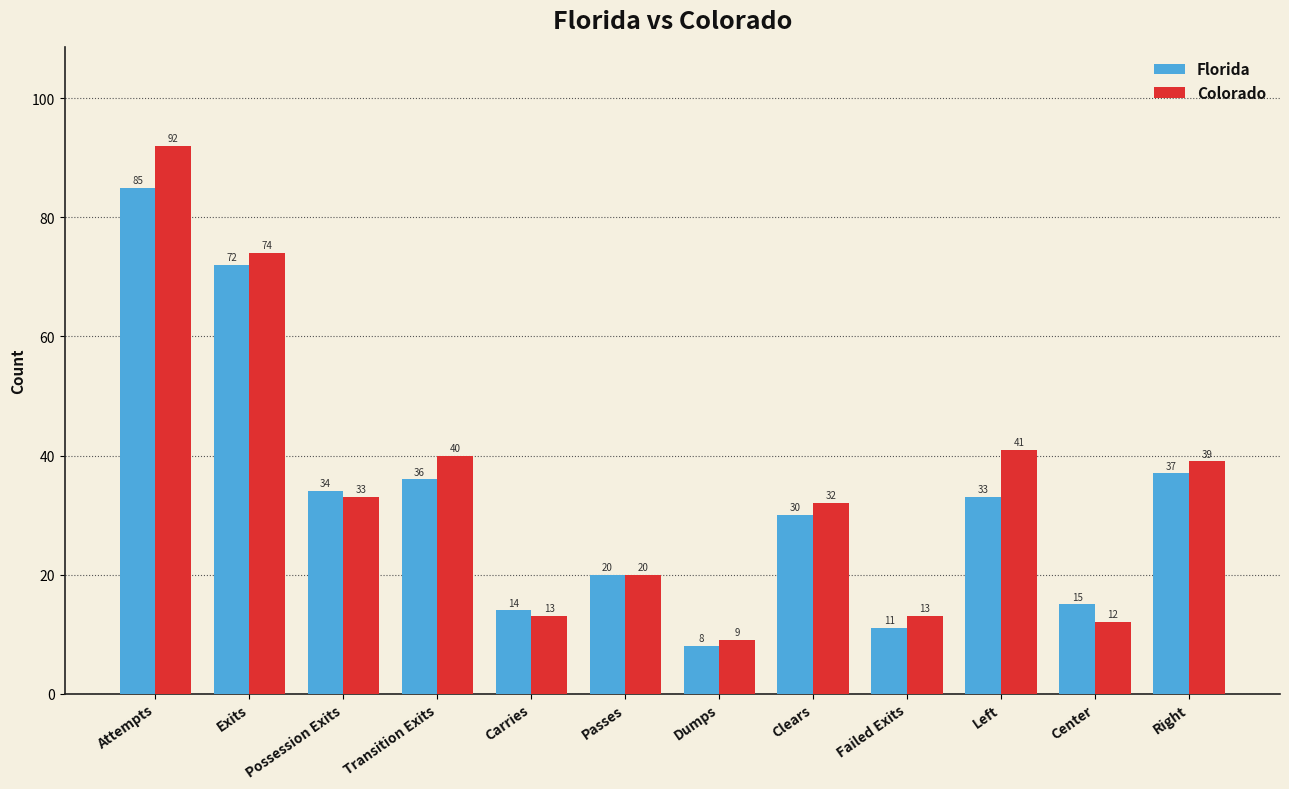

What is the minimum value for Colorado?

9